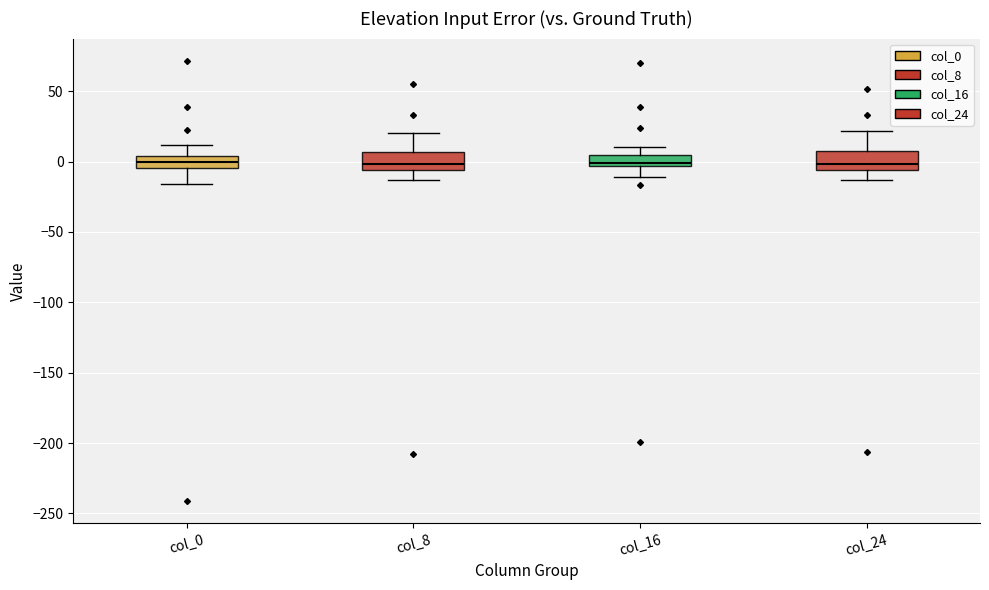

Where does the lower whisker of the box for col_24 end on the y-axis? The values are not printed on the chart, so give them approximately, as read against the axis.

-15